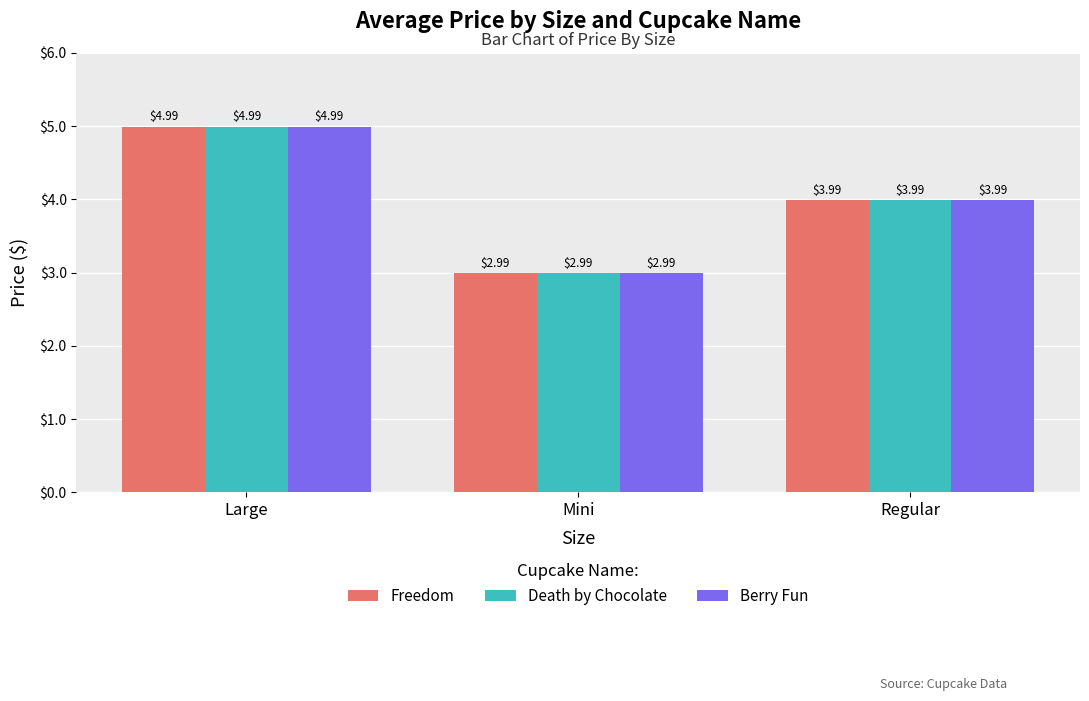

Count the number of categories in the chart.

3